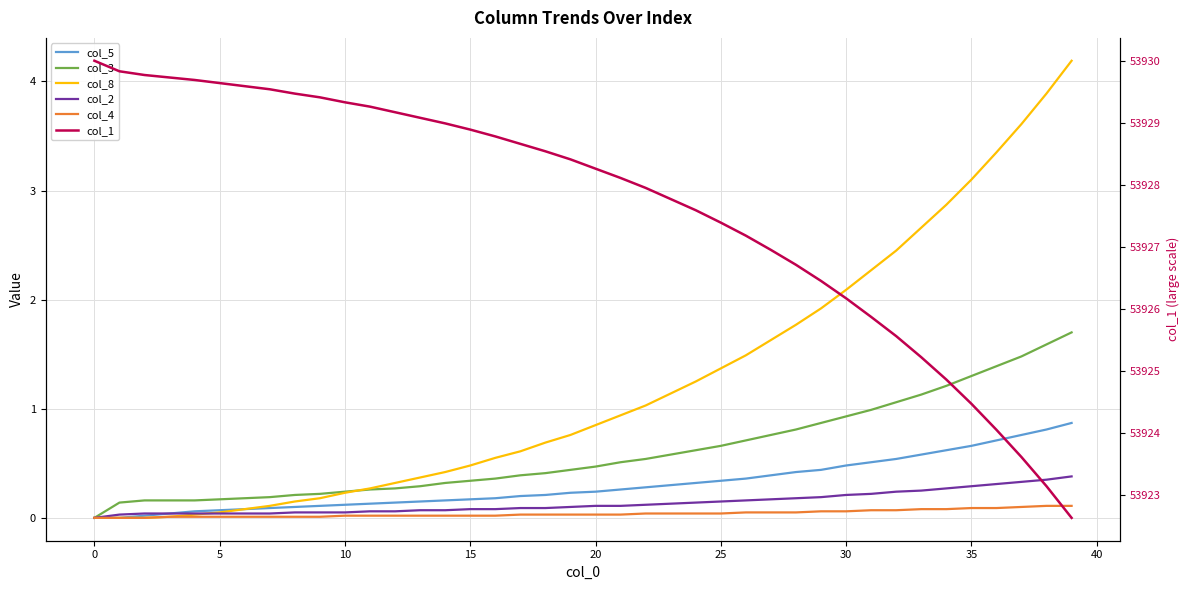

True or false: col_3 has a value of 1.7 at 39.

True